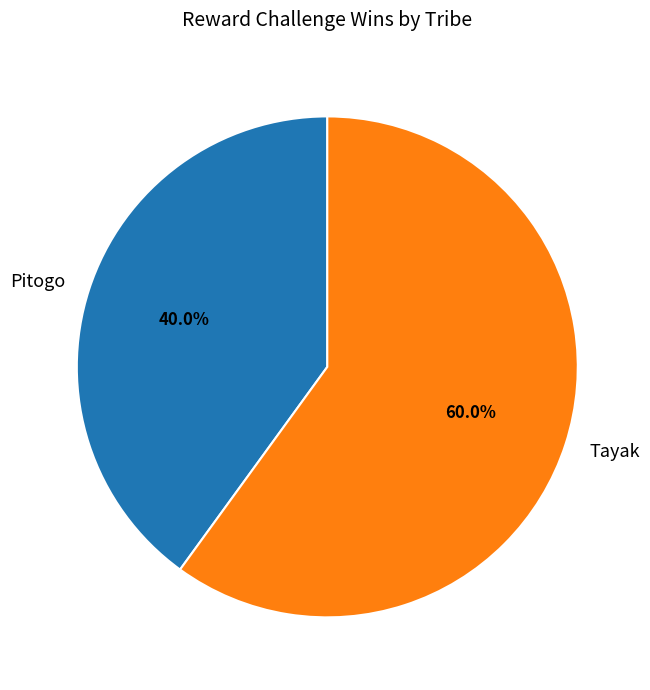

Which category accounts for the majority?

Tayak